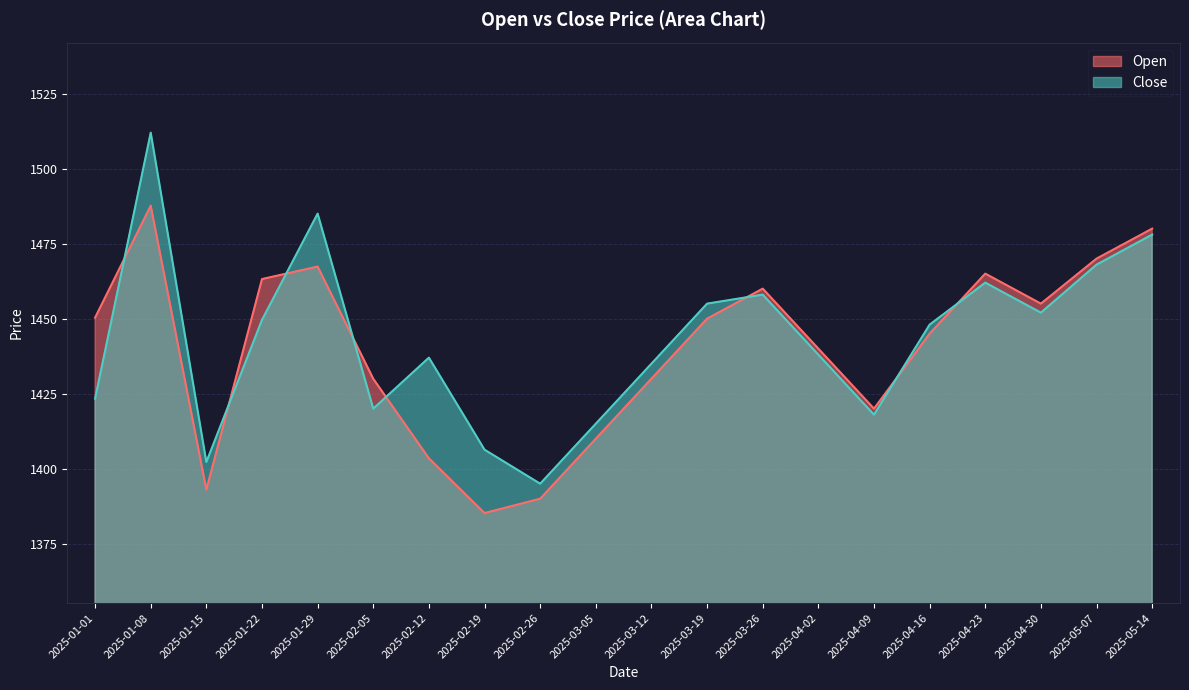

True or false: Close and Open intersect in this chart.

True